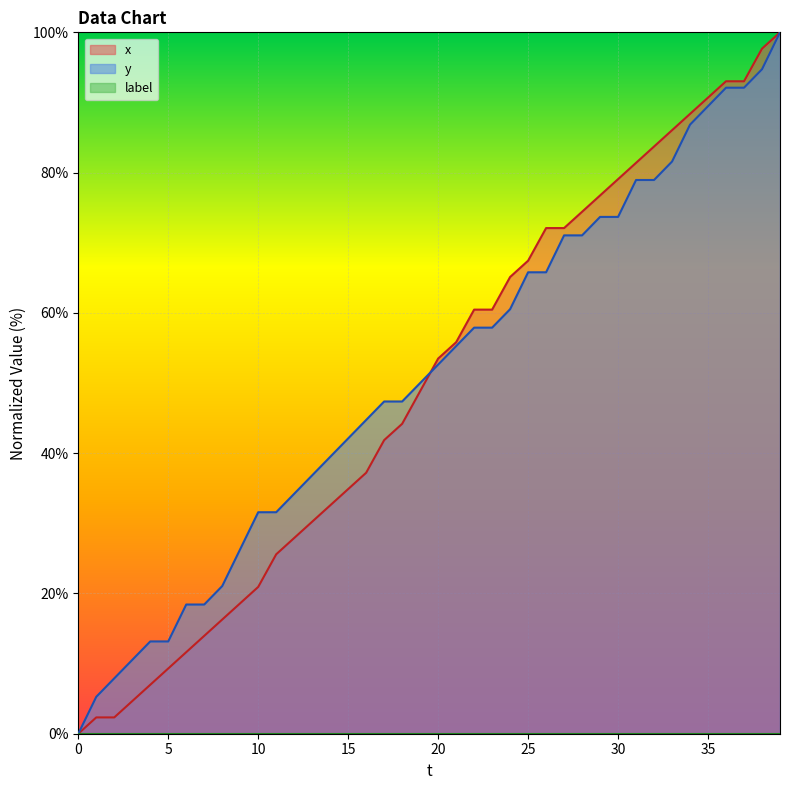

Rank the categories by y value from lowest to highest.

0, 1, 2, 3, 4, 5, 6, 7, 8, 9, 10, 11, 12, 13, 14, 15, 16, 17, 18, 19, 20, 21, 22, 23, 24, 25, 26, 27, 28, 29, 30, 31, 32, 33, 34, 35, 36, 37, 38, 39